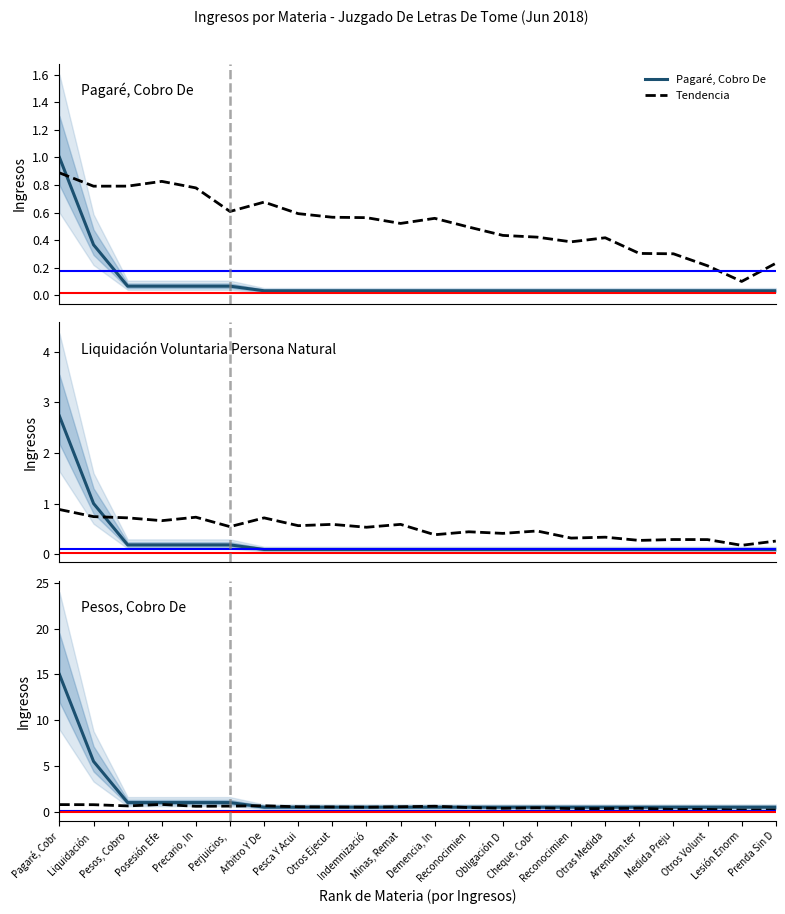

True or false: Tendencia and Pagaré, Cobro De cross at least once.

True